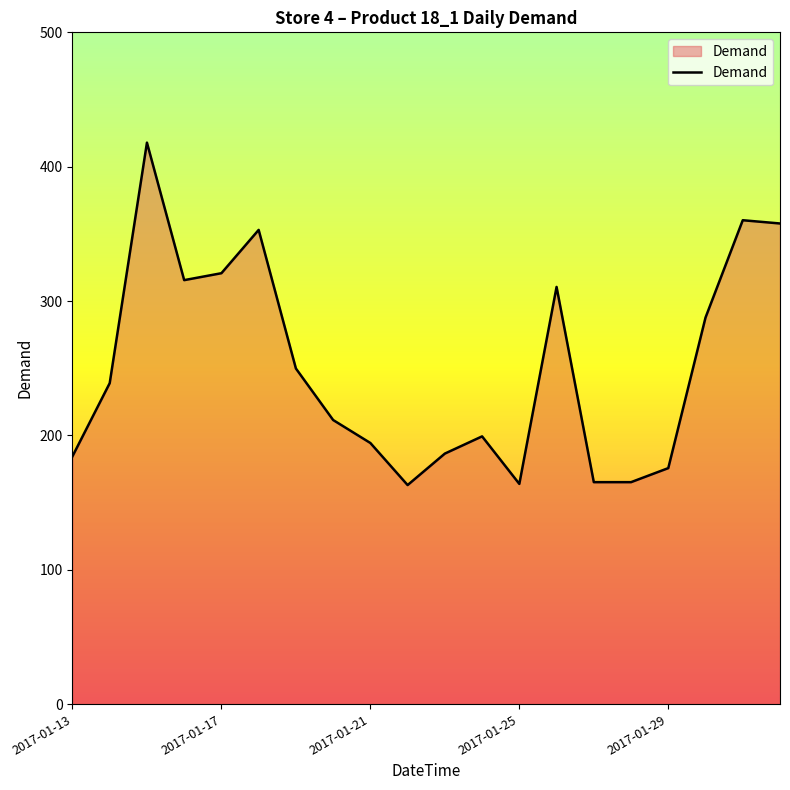

Does the chart have visible grid lines?

No